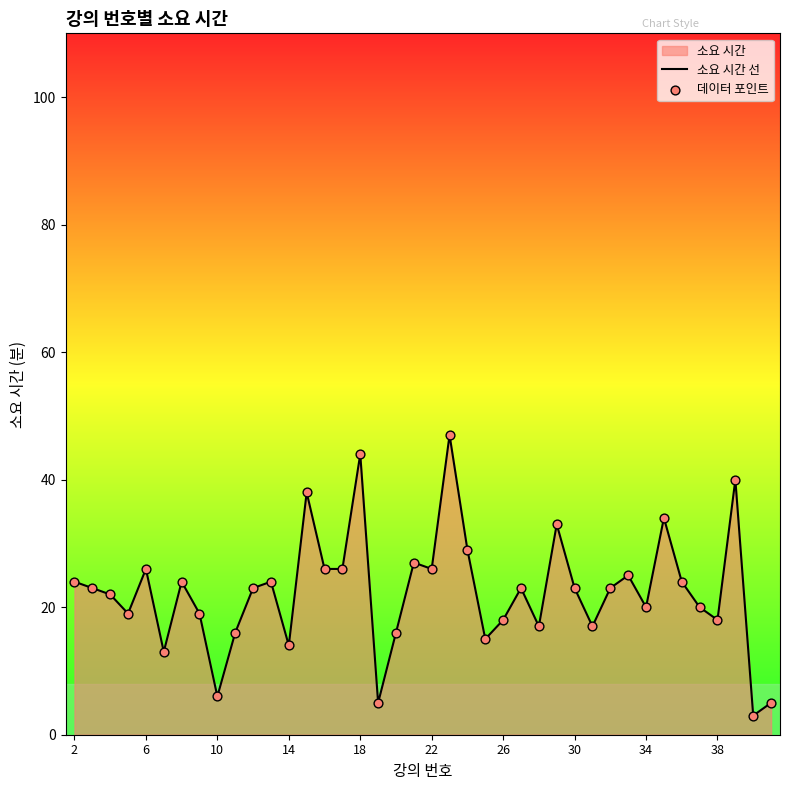

Which series has the largest total across all categories?

소요 시간 선